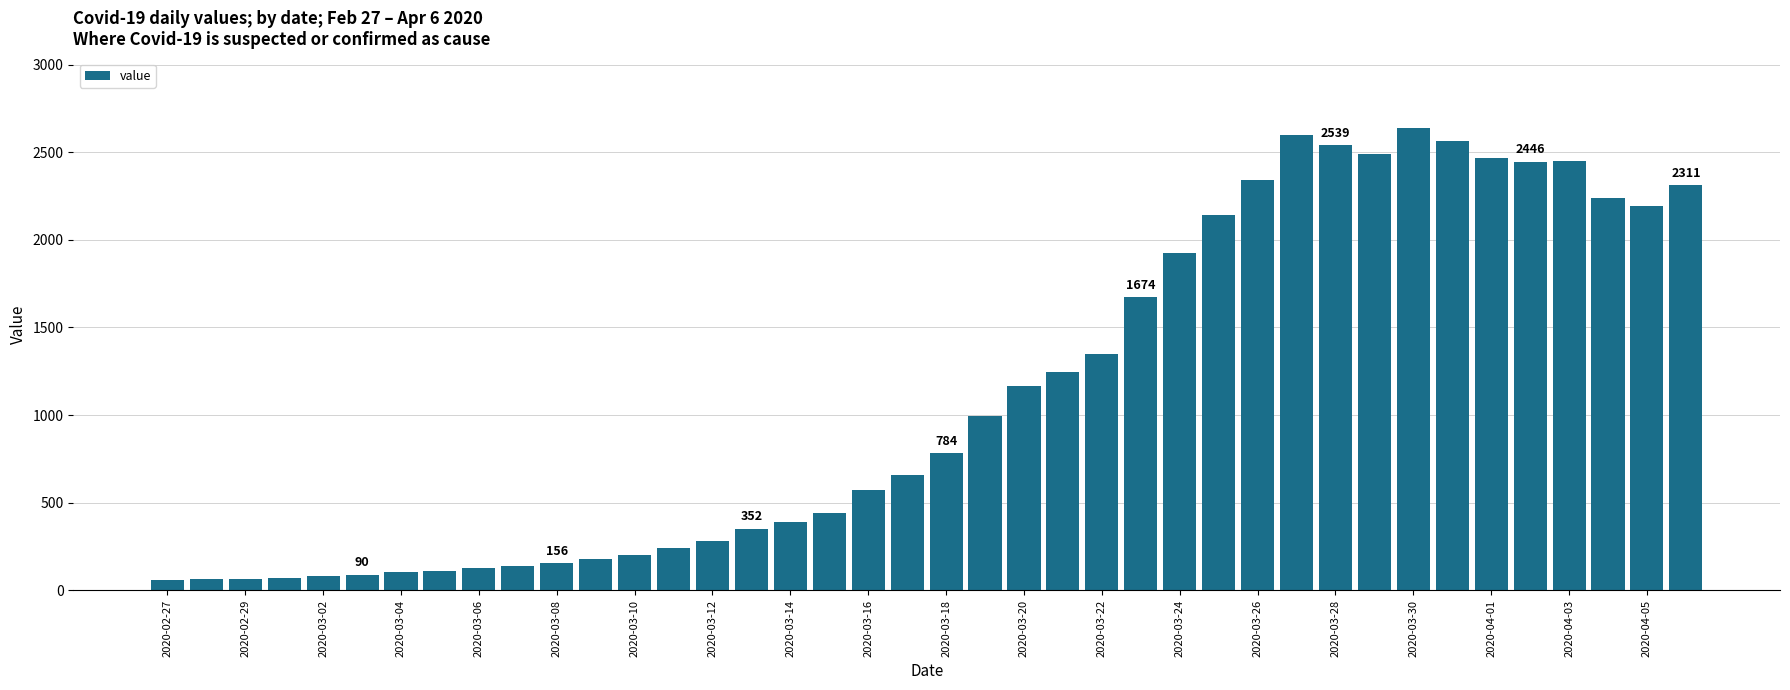

What is the value of the 30th bar from the left?

2600